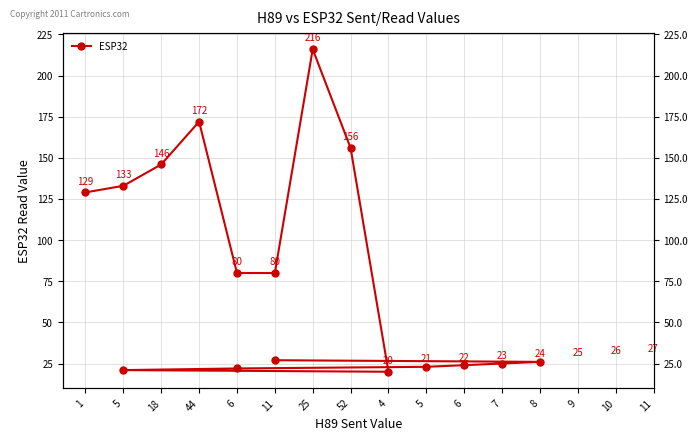

What is the label of the 6th point from the left?

11